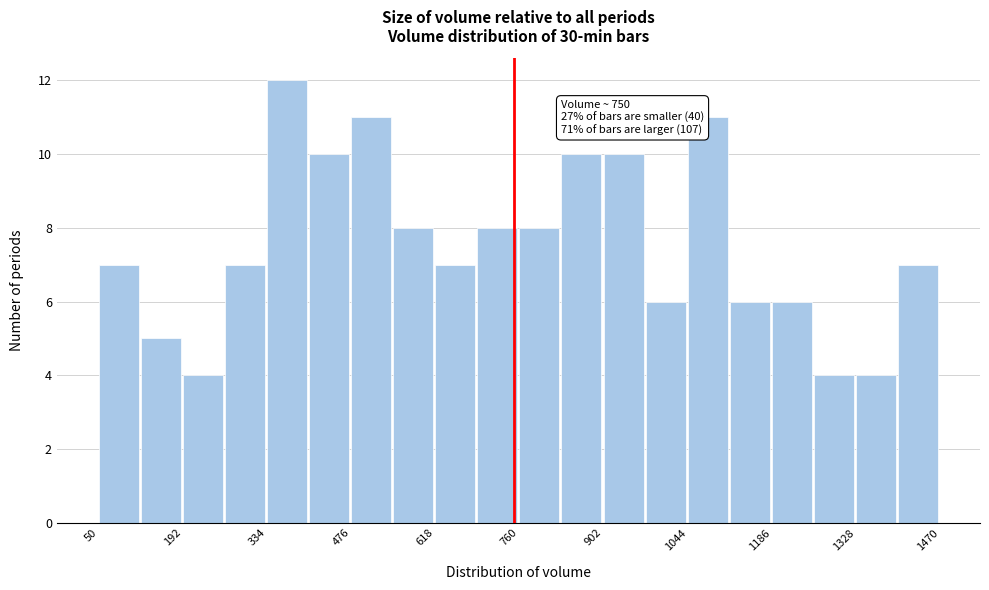

Read against the x-axis, roughly where is the centre of the tallest bar?

360